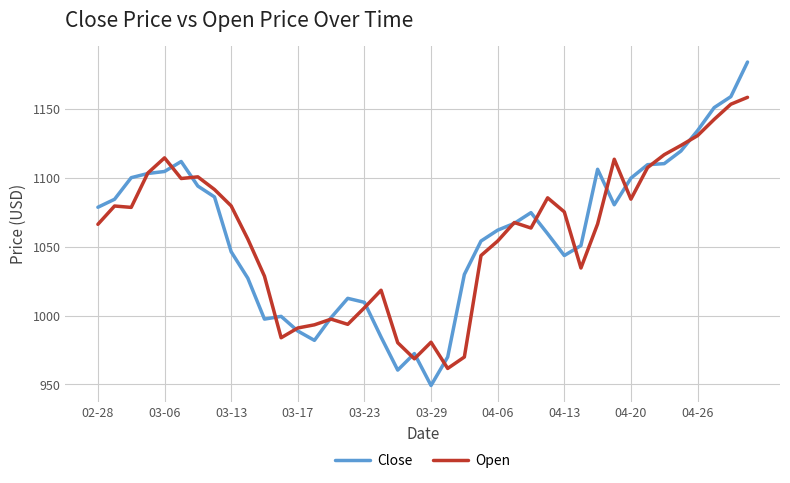

How many series are shown in this chart?

2